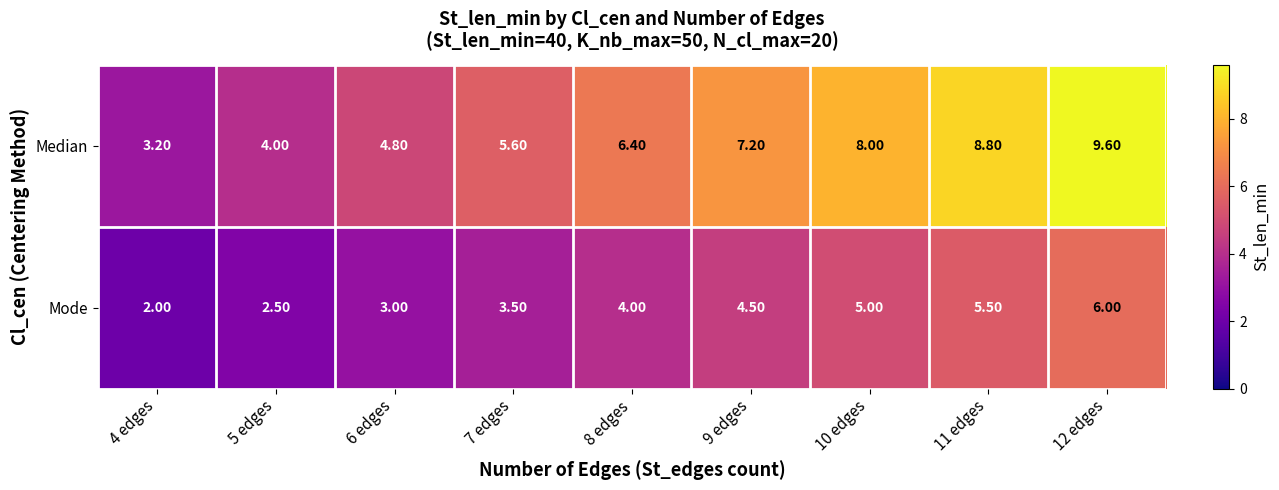

What is the difference between the Mode values at 7 edges and 11 edges?

2.0